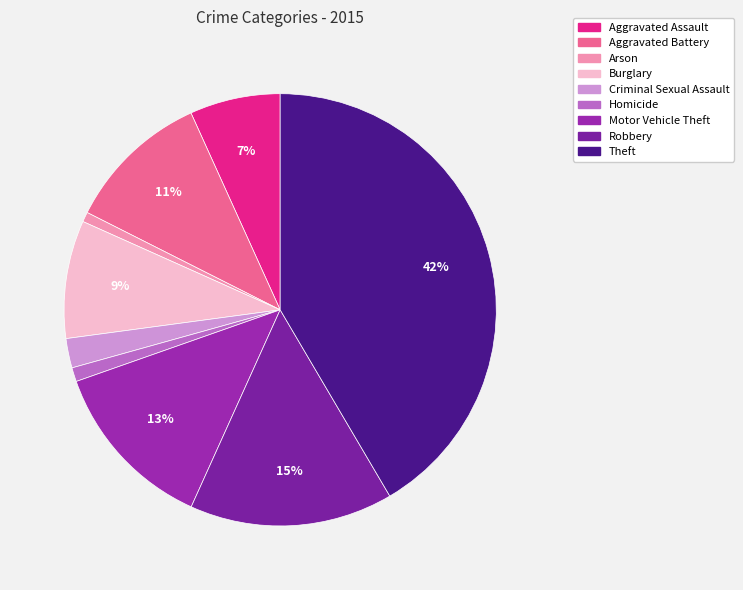

To the nearest percent, what portion does Robbery represent?

15%